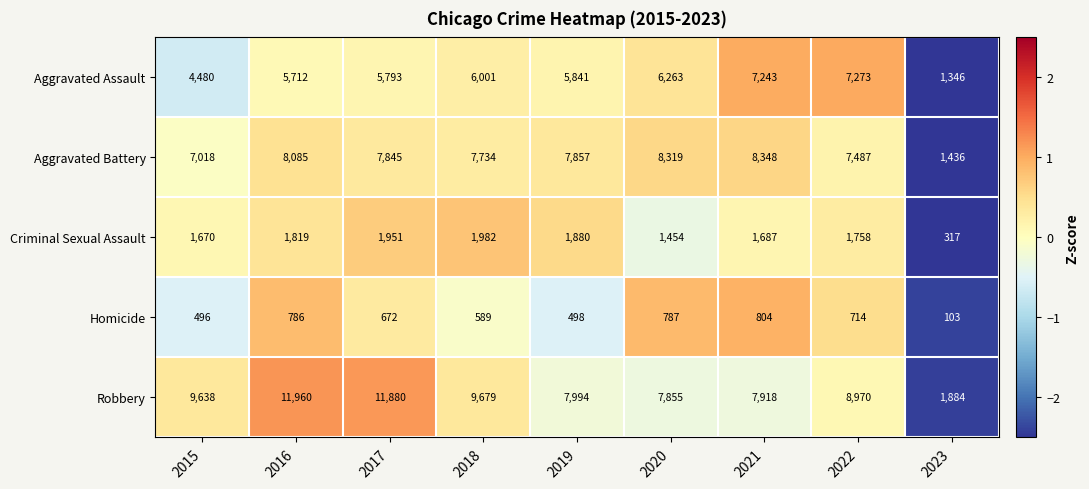

Which series has the largest total across all categories?

Robbery